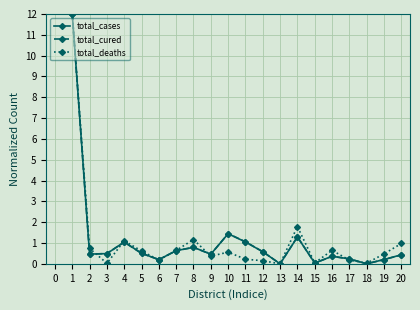

How many lines are shown in the chart?

3